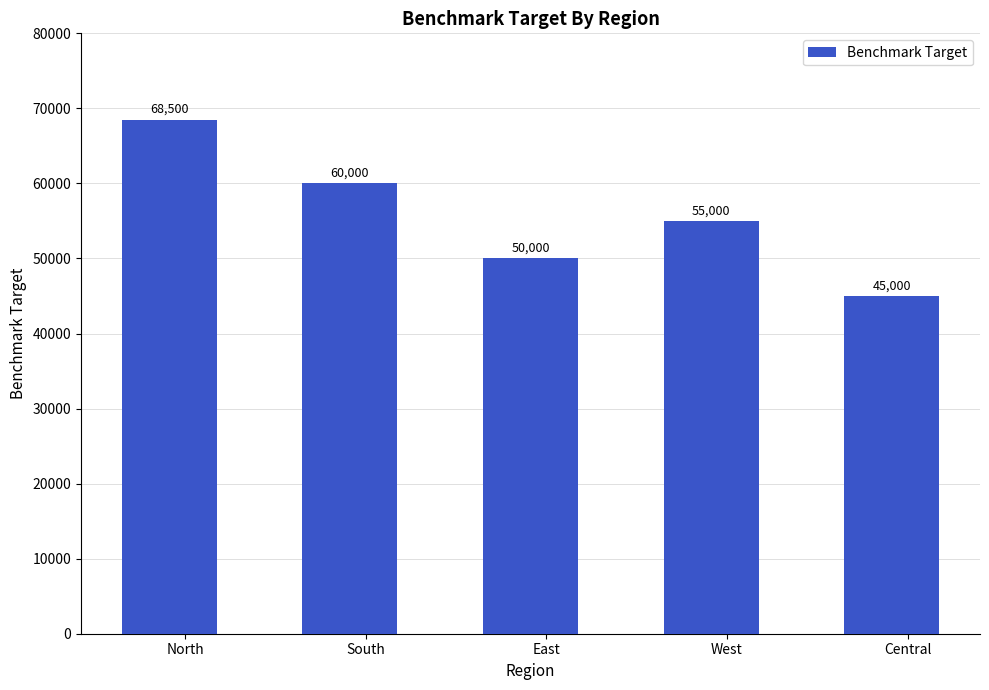

What is the label of the 4th bar from the right?

South